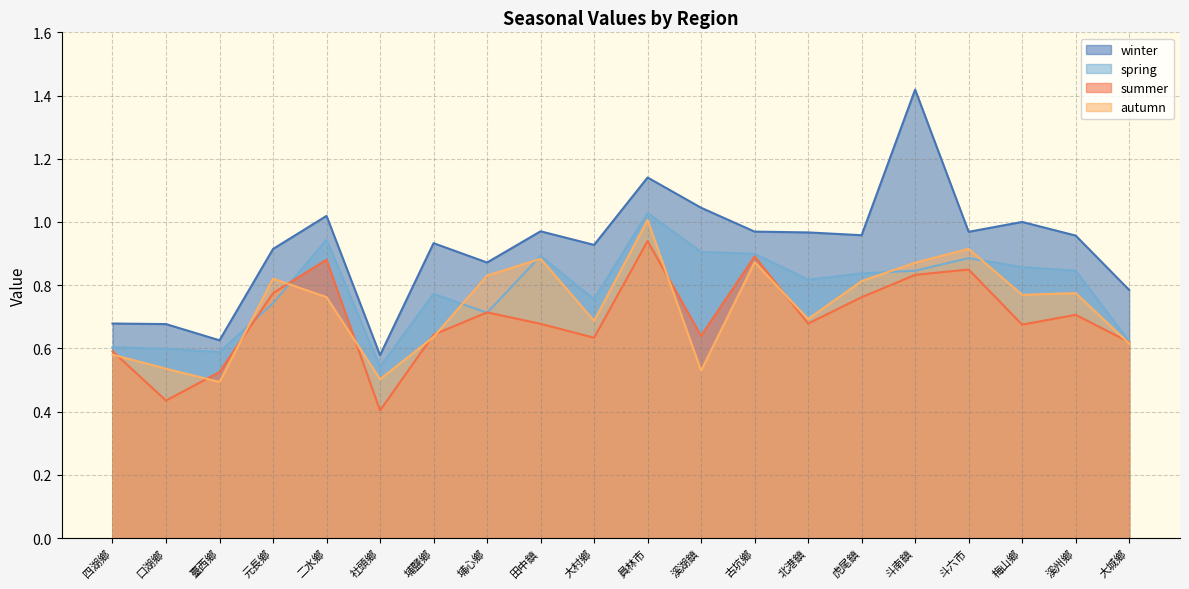

Is the value of autumn at 四湖鄉 greater than the value of winter at 社頭鄉?

Yes